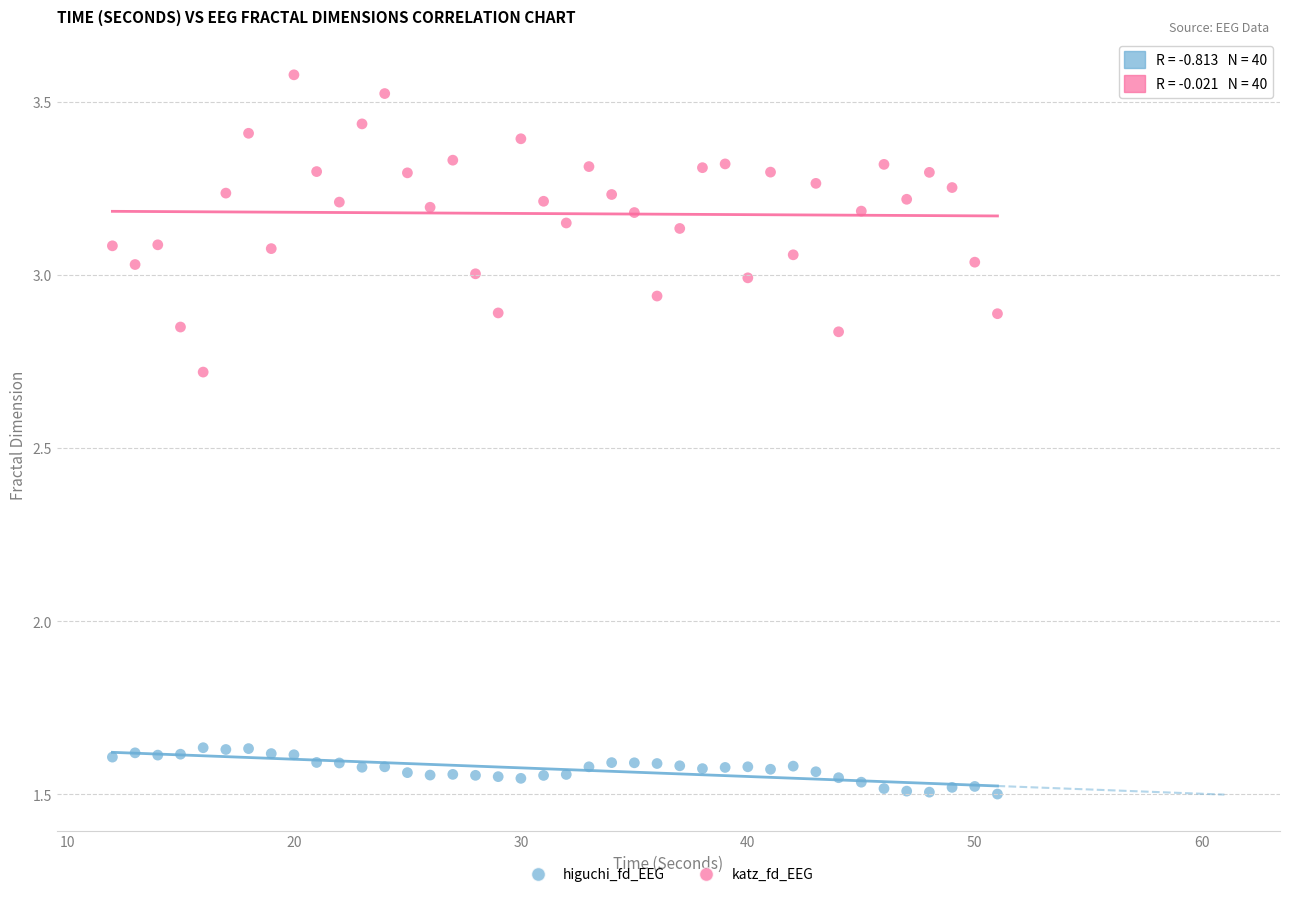

Which series contains the lowest Y value?

higuchi_fd_EEG